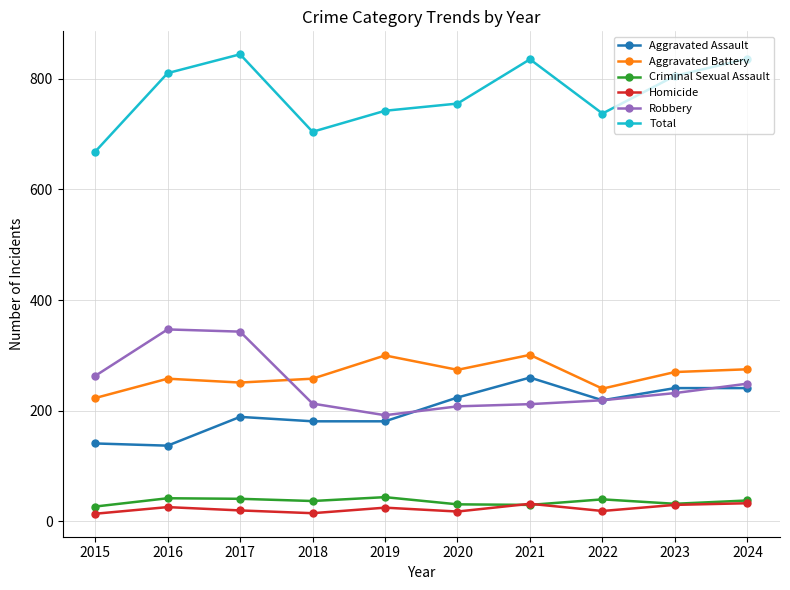

What is the maximum value shown in the chart?

844